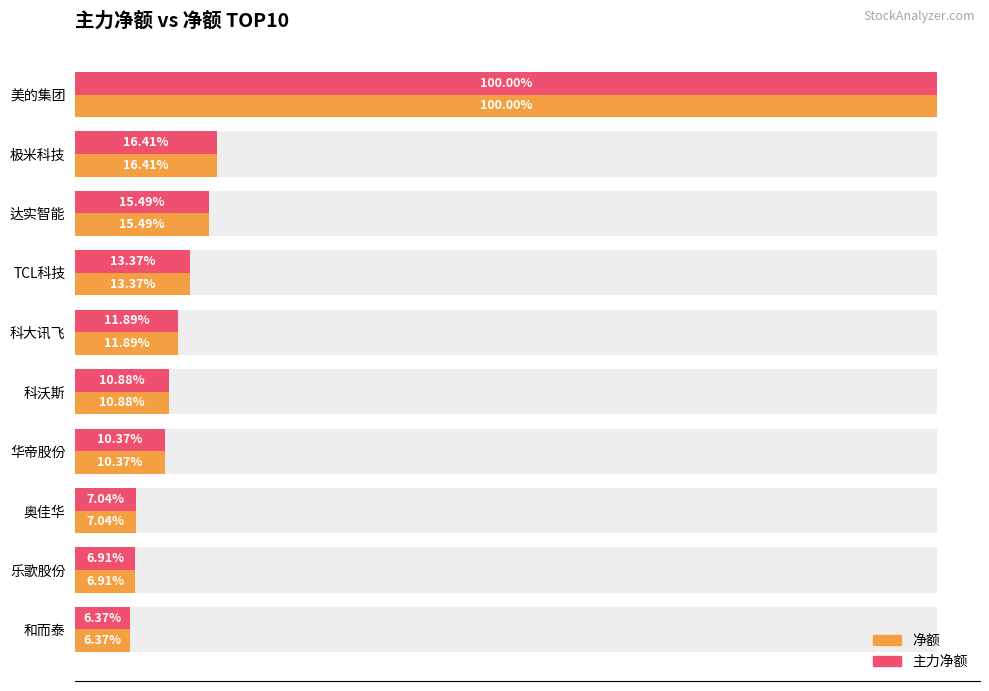

Reading left to right, transcribe all the data shown in this chart.

净额: 80918519	13278997	12538181	10819996	9623774	8799999	8394531	5694692	5590026	5153567
主力净额: 80918519	13278997	12538181	10819996	9623774	8799999	8394531	5694692	5590026	5153567